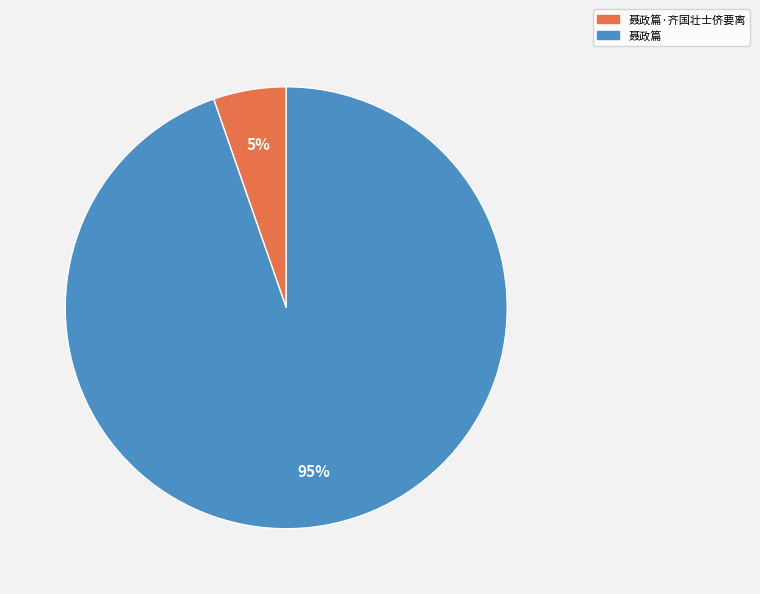

To the nearest percent, what is the average slice percentage?

50%